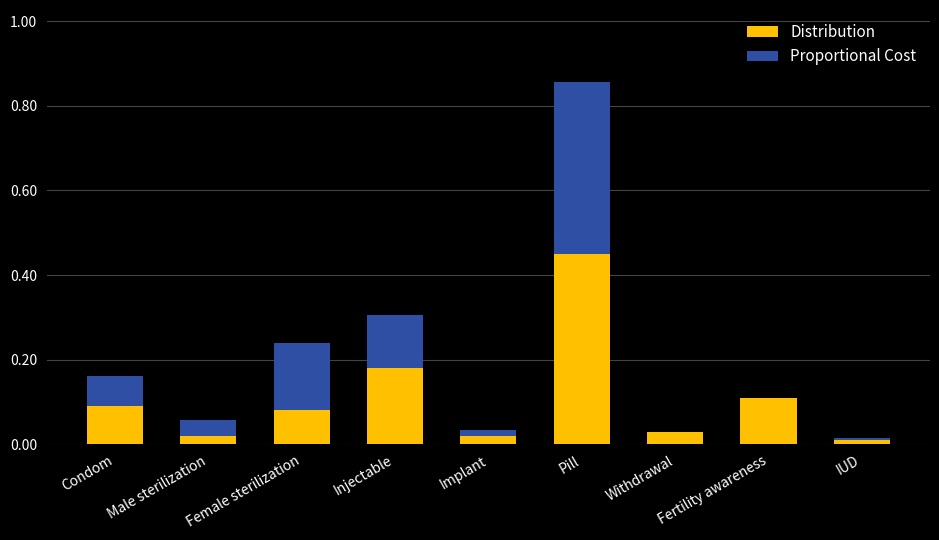

At which category is the sum across all series the highest?

Pill